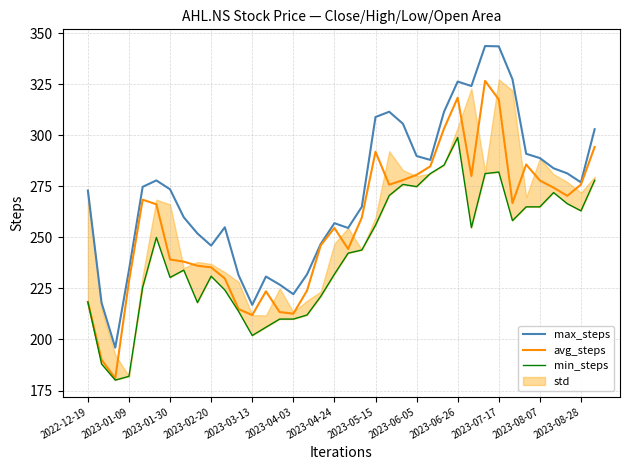

Rank the series by their maximum value, from lowest to highest.

min_steps, avg_steps, max_steps